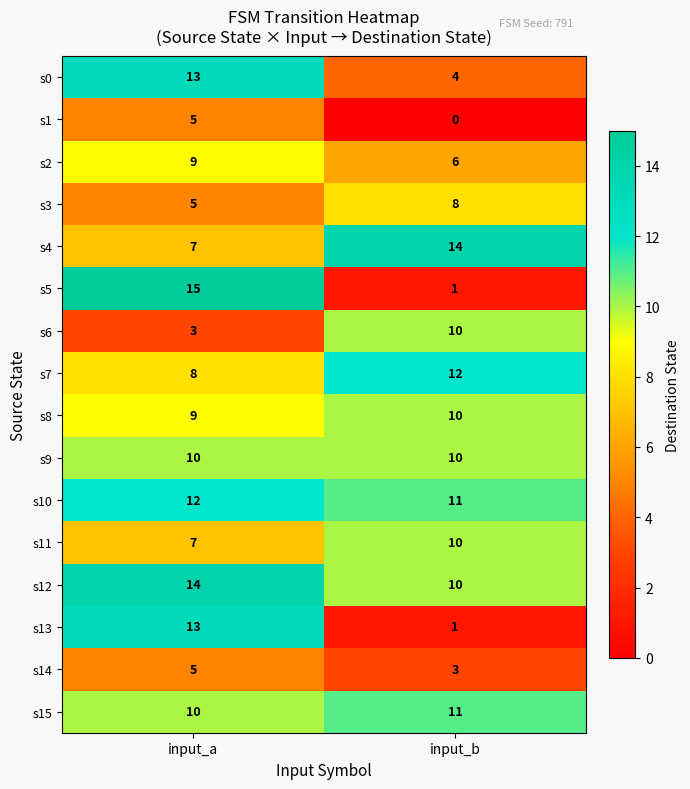

Which series has the largest total across all categories?

s12